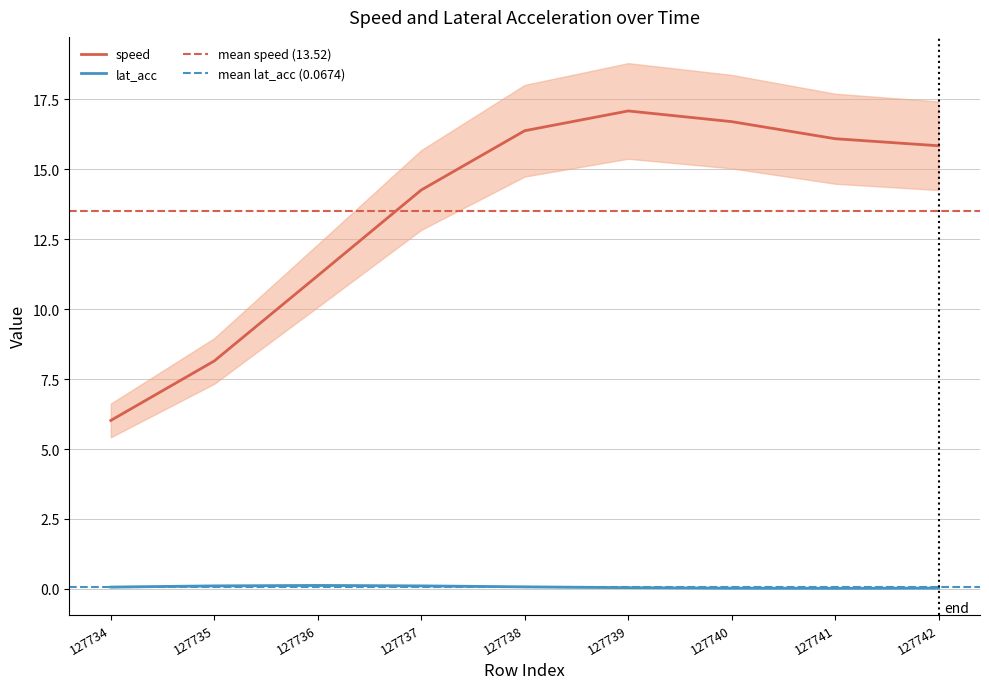

Which series has the largest total across all categories?

speed